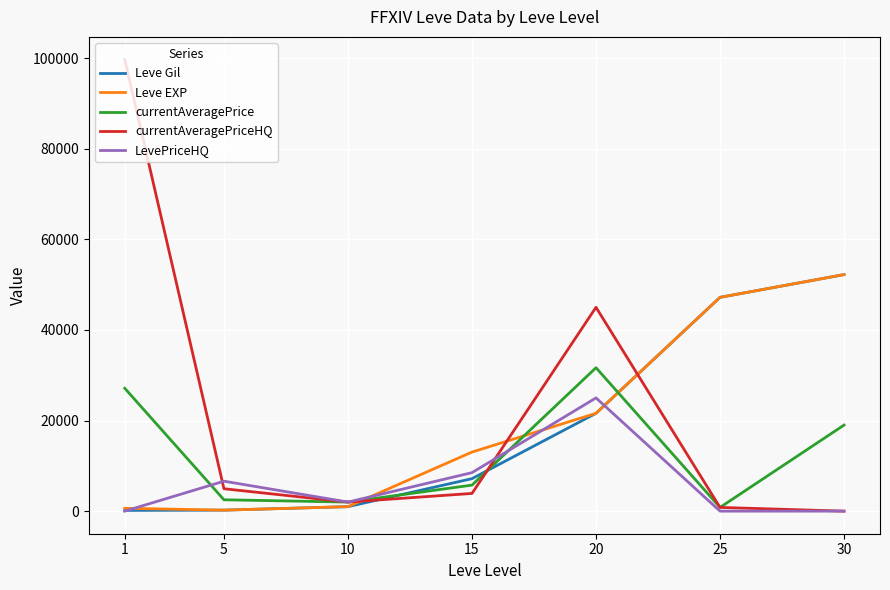

Does the chart display data point markers on the line(s)?

No